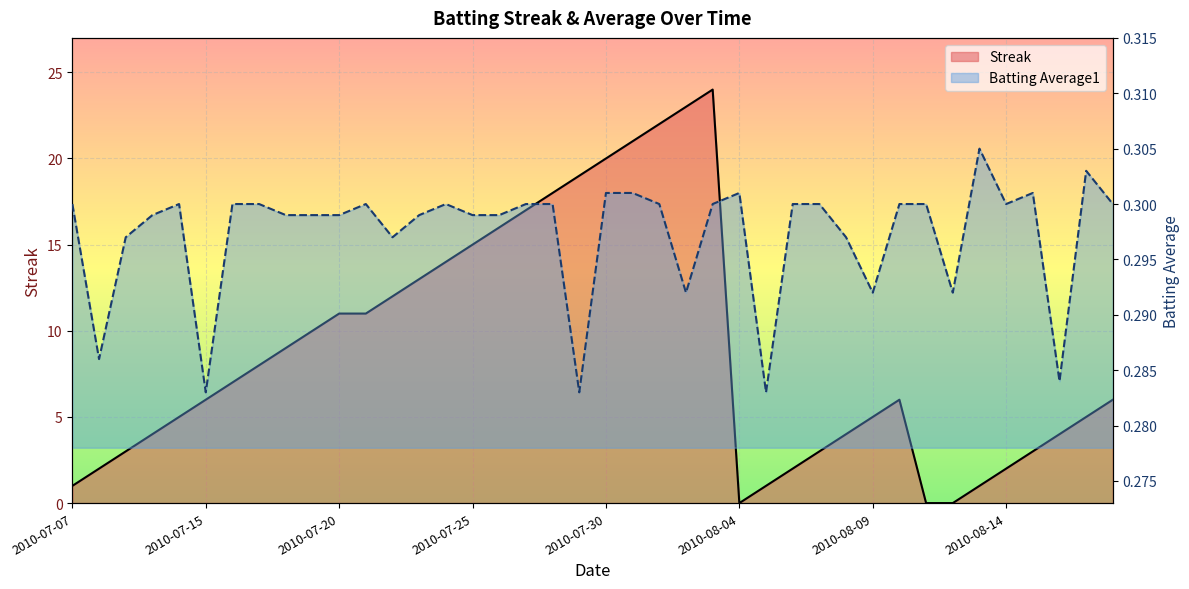

At how many categories does at least one series exceed 13?

11